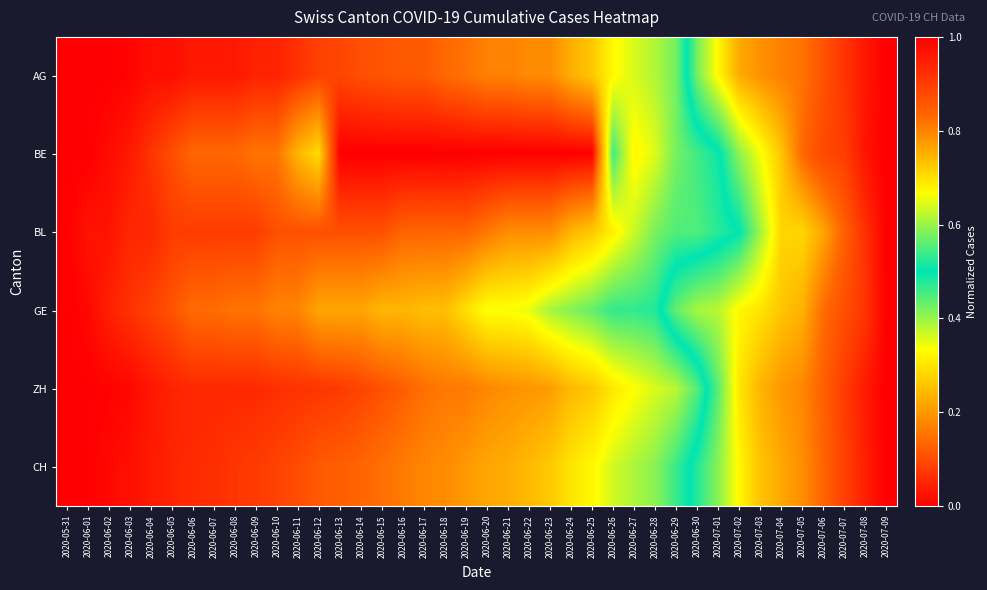

What is the total value across all series at 2020-06-15?

0.7